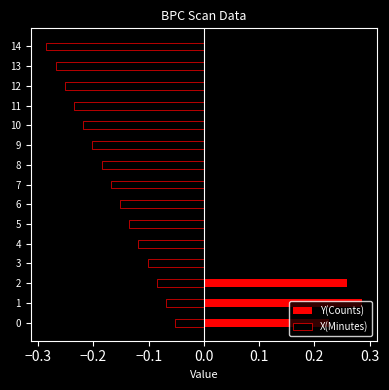

What value does the X(Minutes) series have at 6?

-0.2